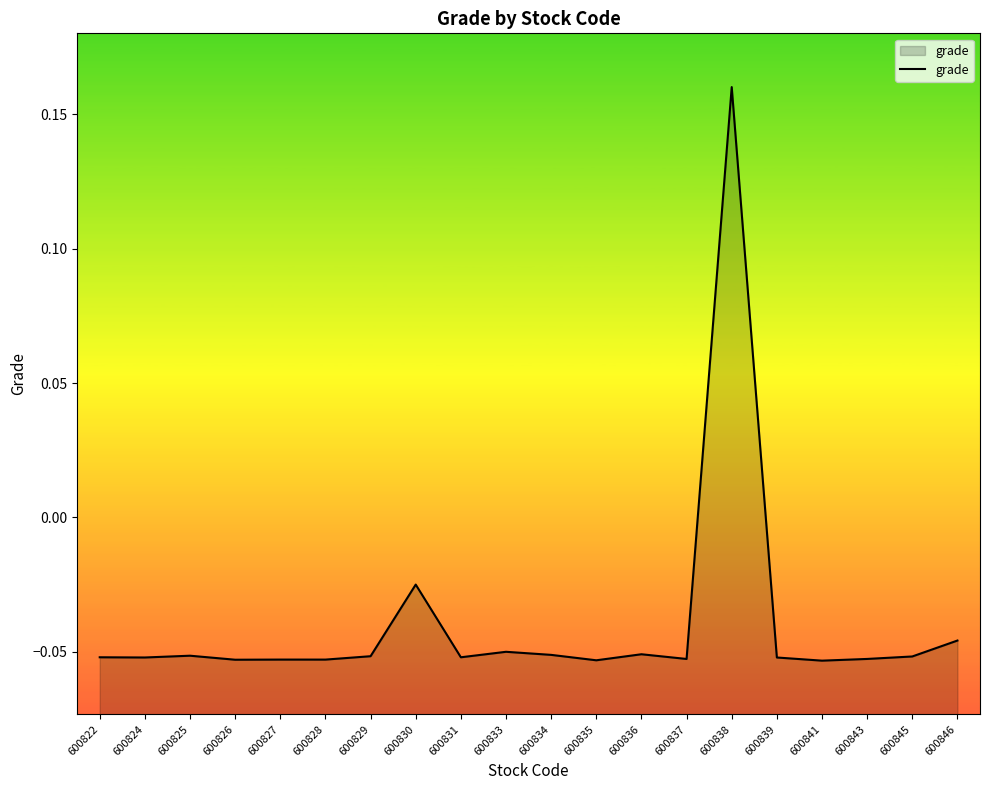

Count the number of categories in the chart.

20